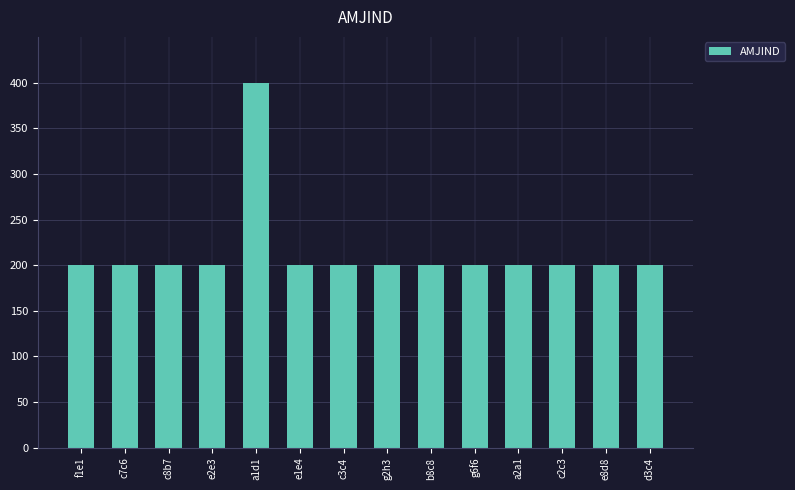

The chart shows a value of 116 at d3c4. True or false?

False